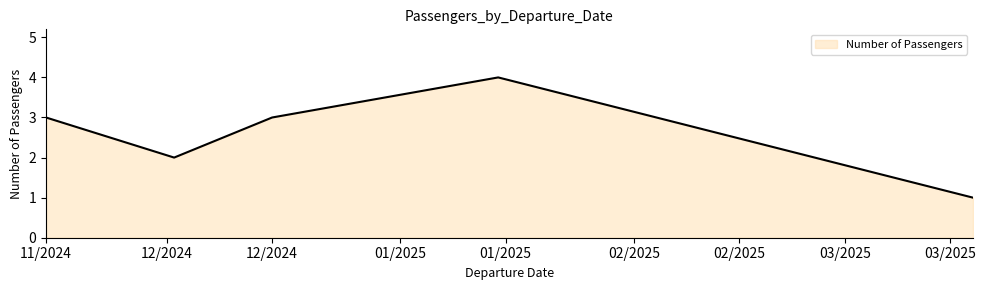

What is the sum of all values?

13